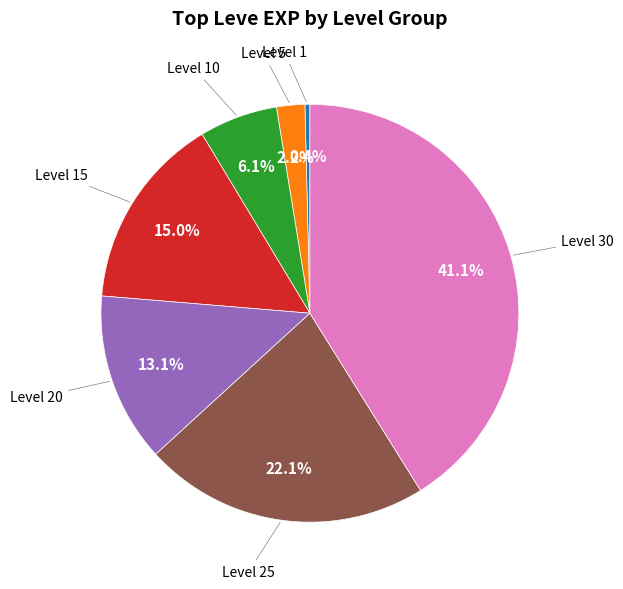

Does any single category account for the majority?

No